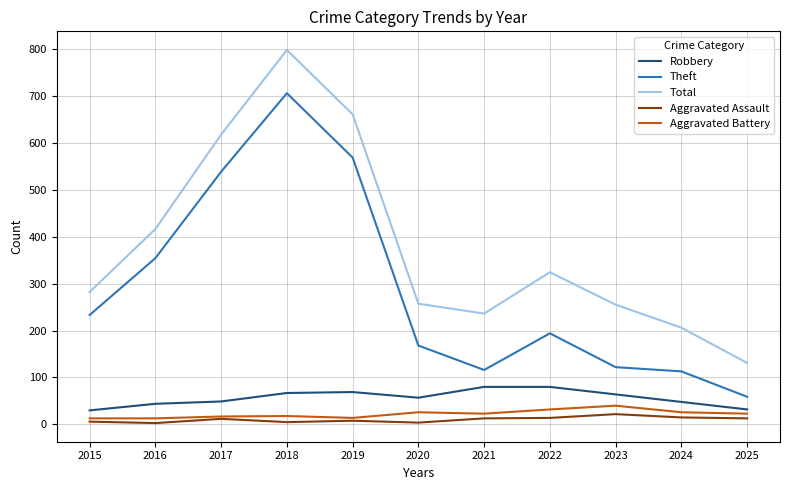

Which series has the largest total across all categories?

Total